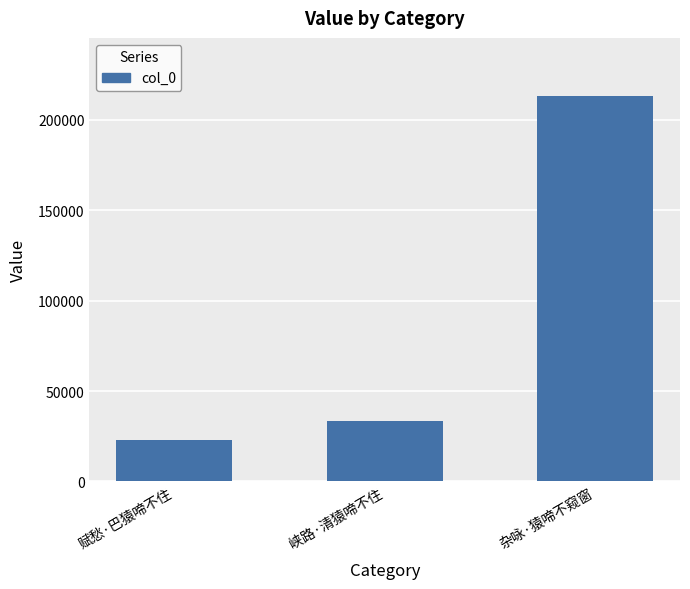

Reading left to right, what are all the values shown in this chart?

赋愁·巴猿啼不住=22660	峡路·清猿啼不住=33297	杂咏·猿啼不窥窗=213335